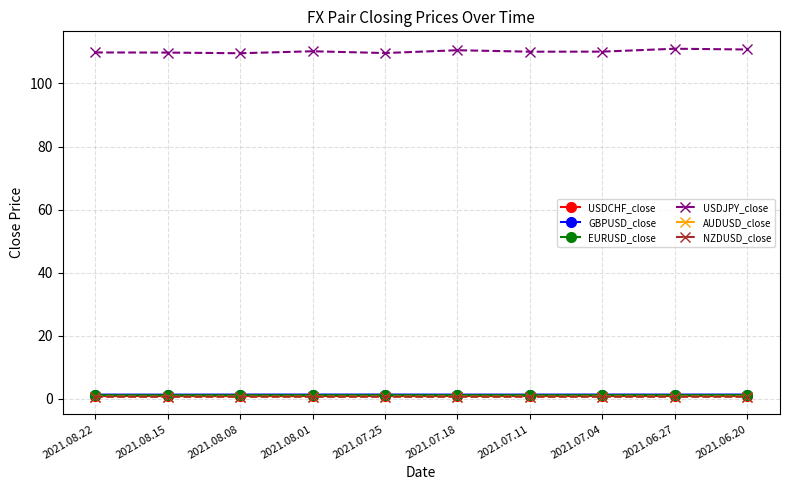

What is the label of the 10th point from the right?

2021.08.22